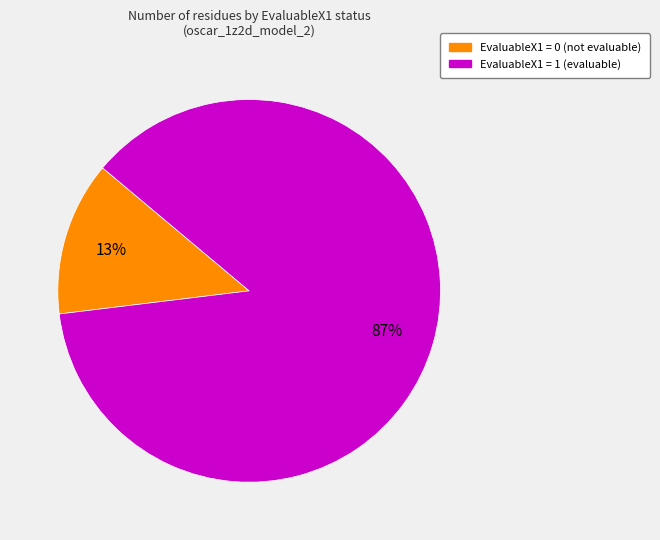

Is there a majority slice in this chart?

Yes